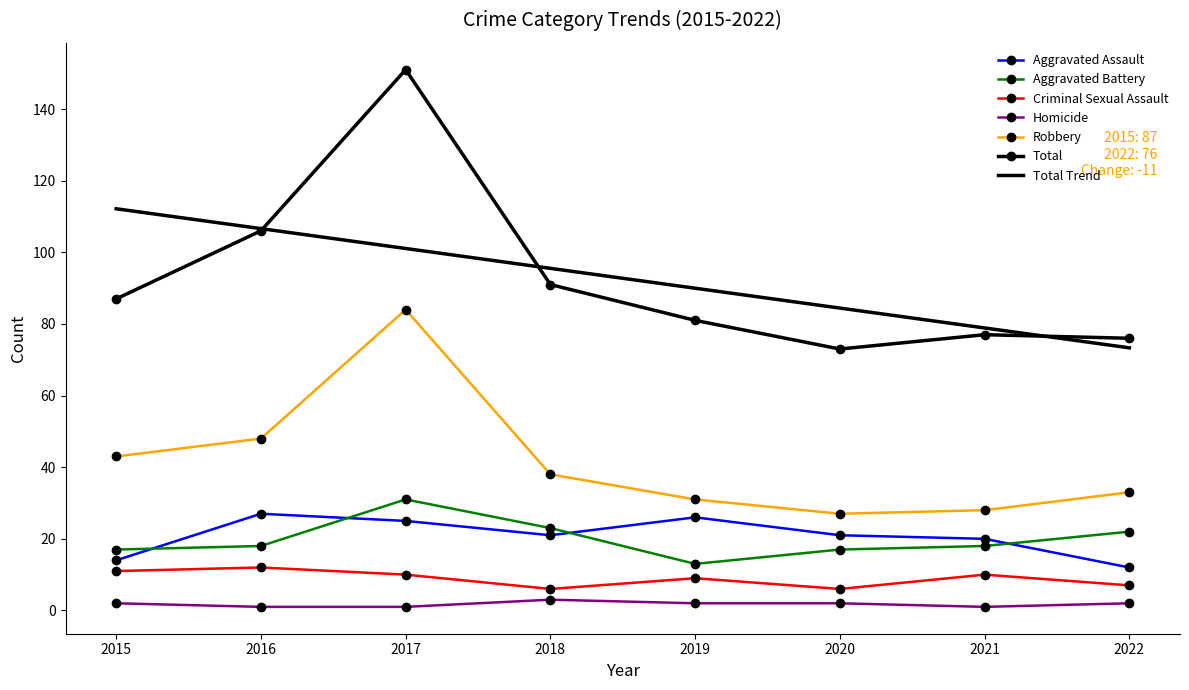

What is the greatest value displayed?

151.0